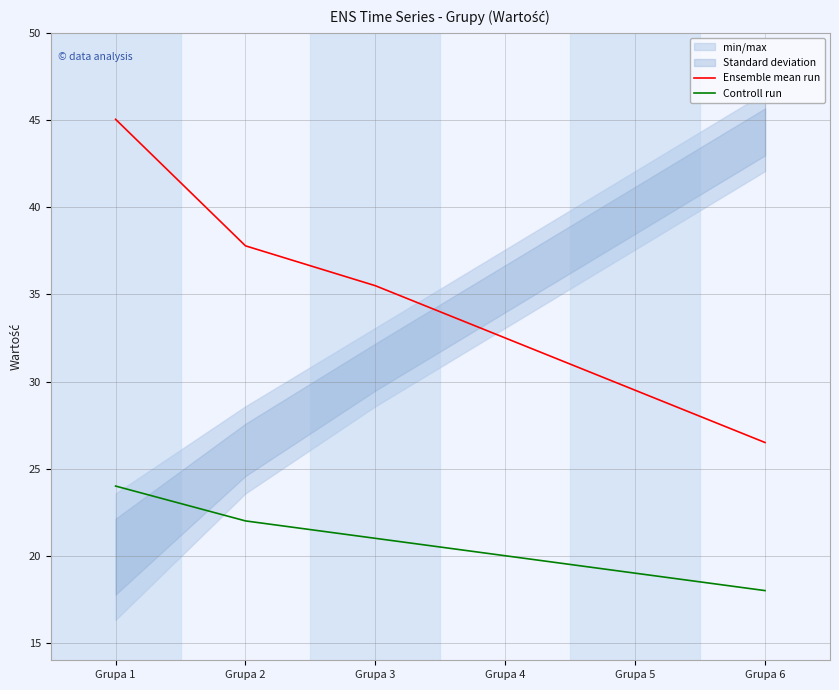

At which category is the sum across all series the highest?

Grupa 1